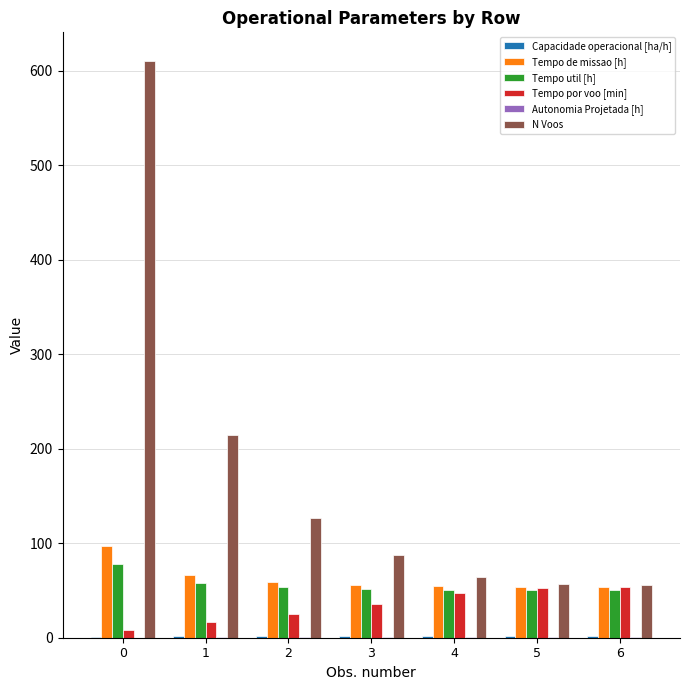

At which label is N Voos closest to 333?

1